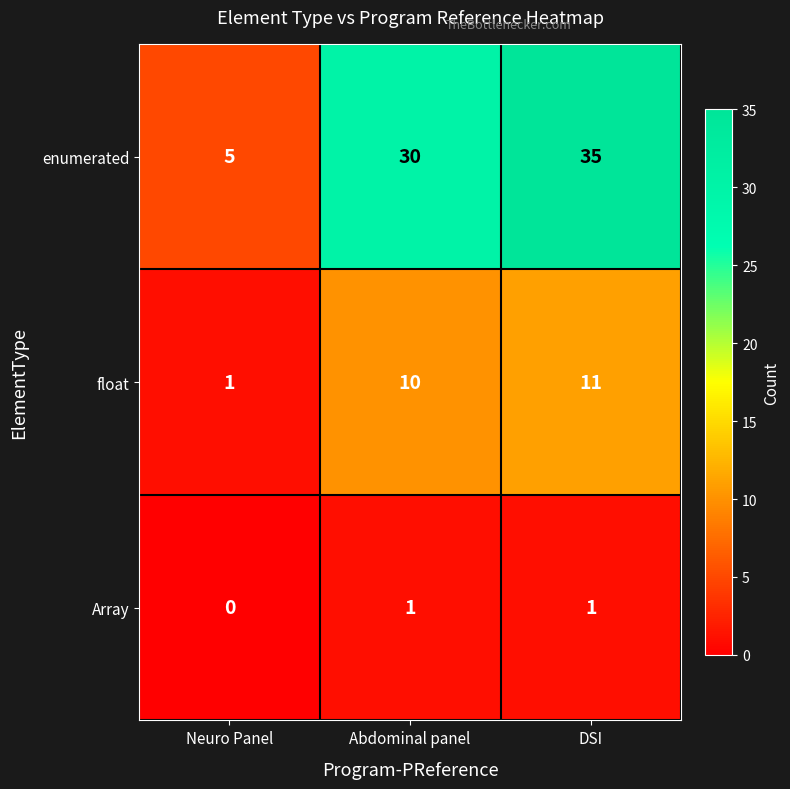

True or false: Array has a value of 0 at Neuro Panel.

True